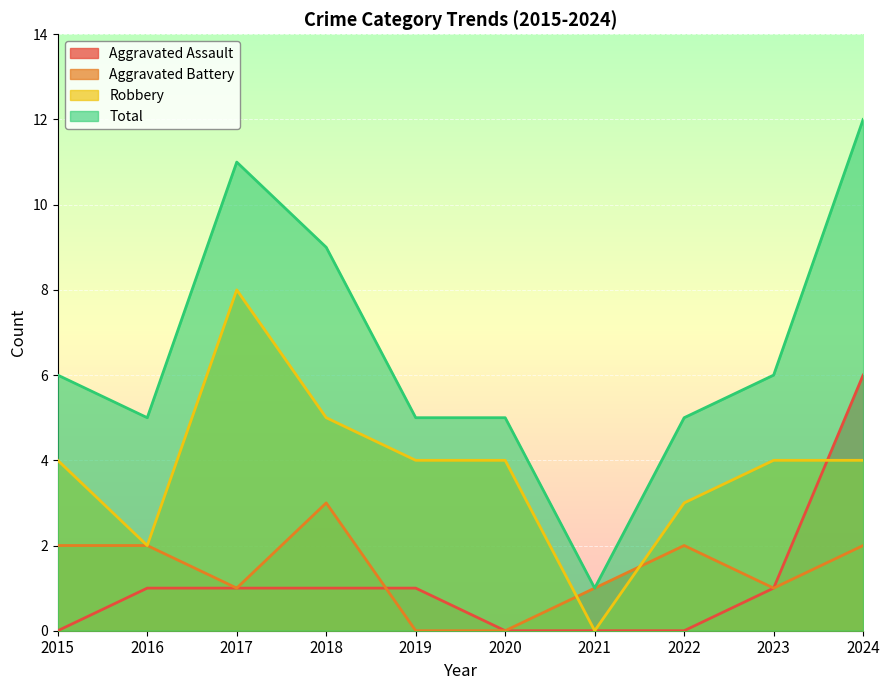

At how many categories does at least one series exceed 6?

3